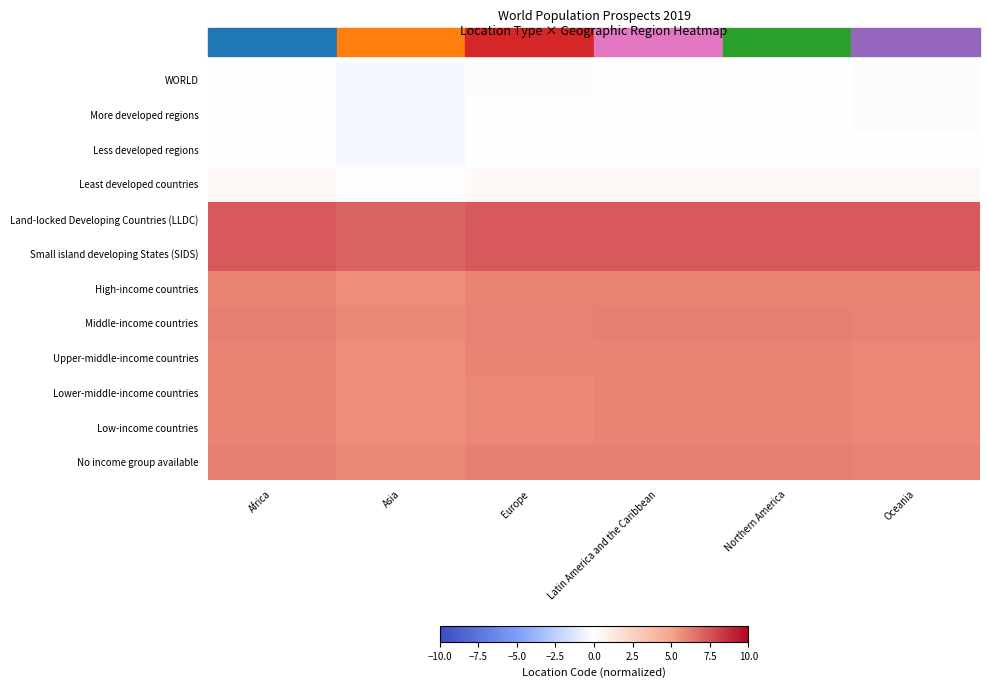

Count the number of categories in the chart.

6